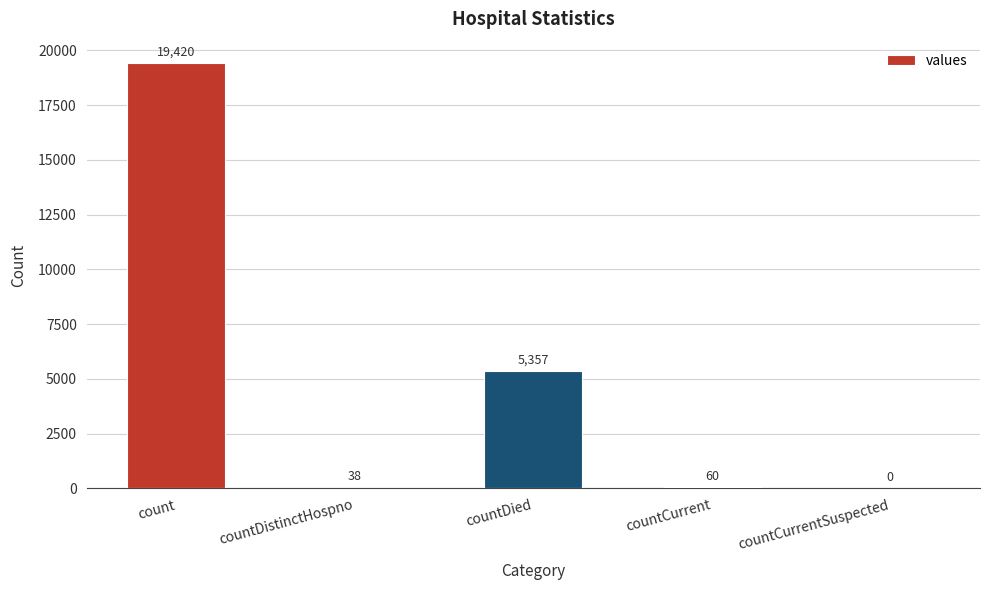

What is the change in value from count to countDistinctHospno?

-19382